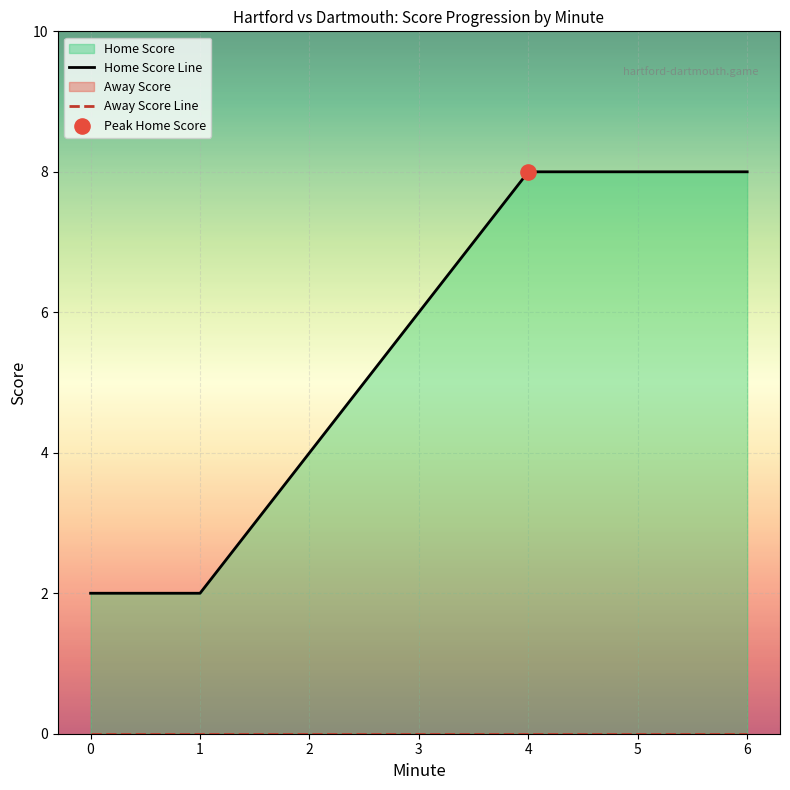

Which series has the largest total across all categories?

Home Score Line